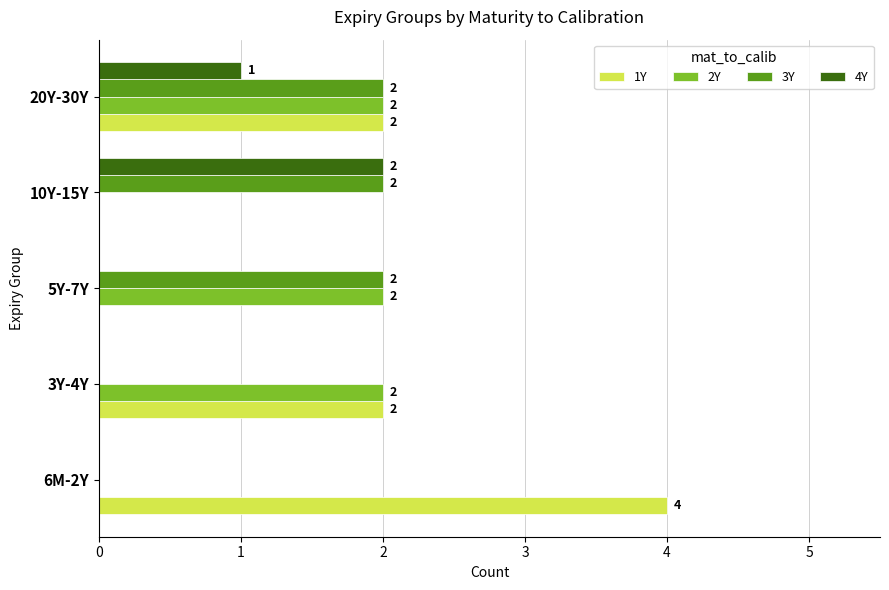

At which category is the sum across all series the highest?

20Y-30Y